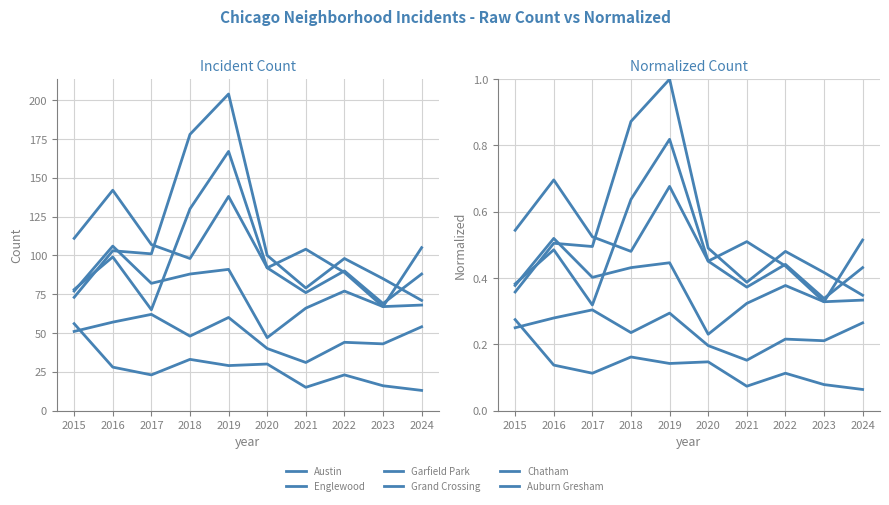

What are all the series names shown in the legend?

Austin, Englewood, Garfield Park, Grand Crossing, Chatham, Auburn Gresham